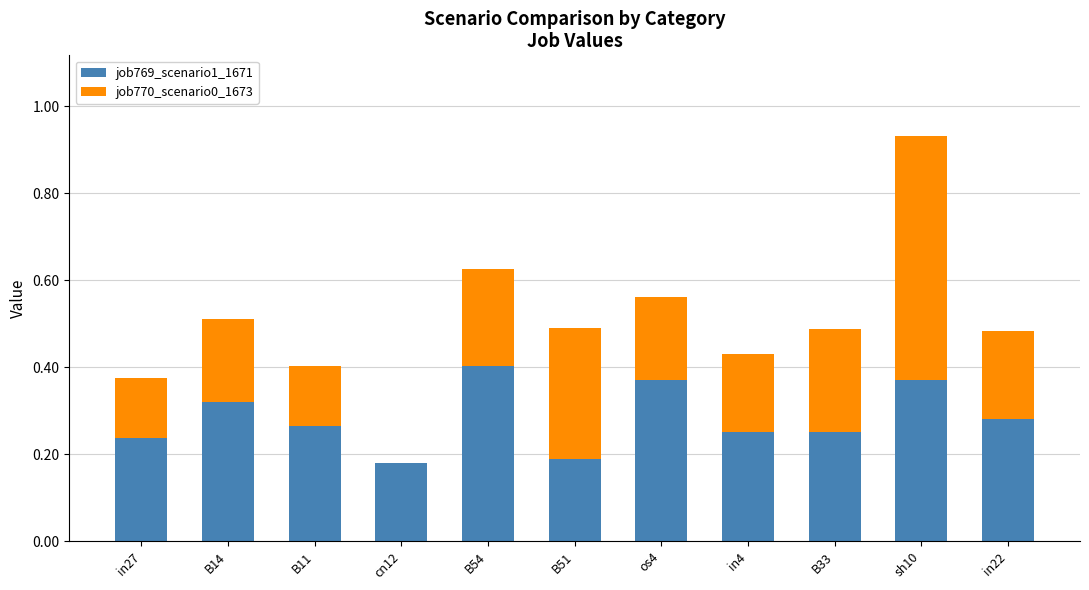

What is the sum of all job769_scenario1_1671 values?

3.1